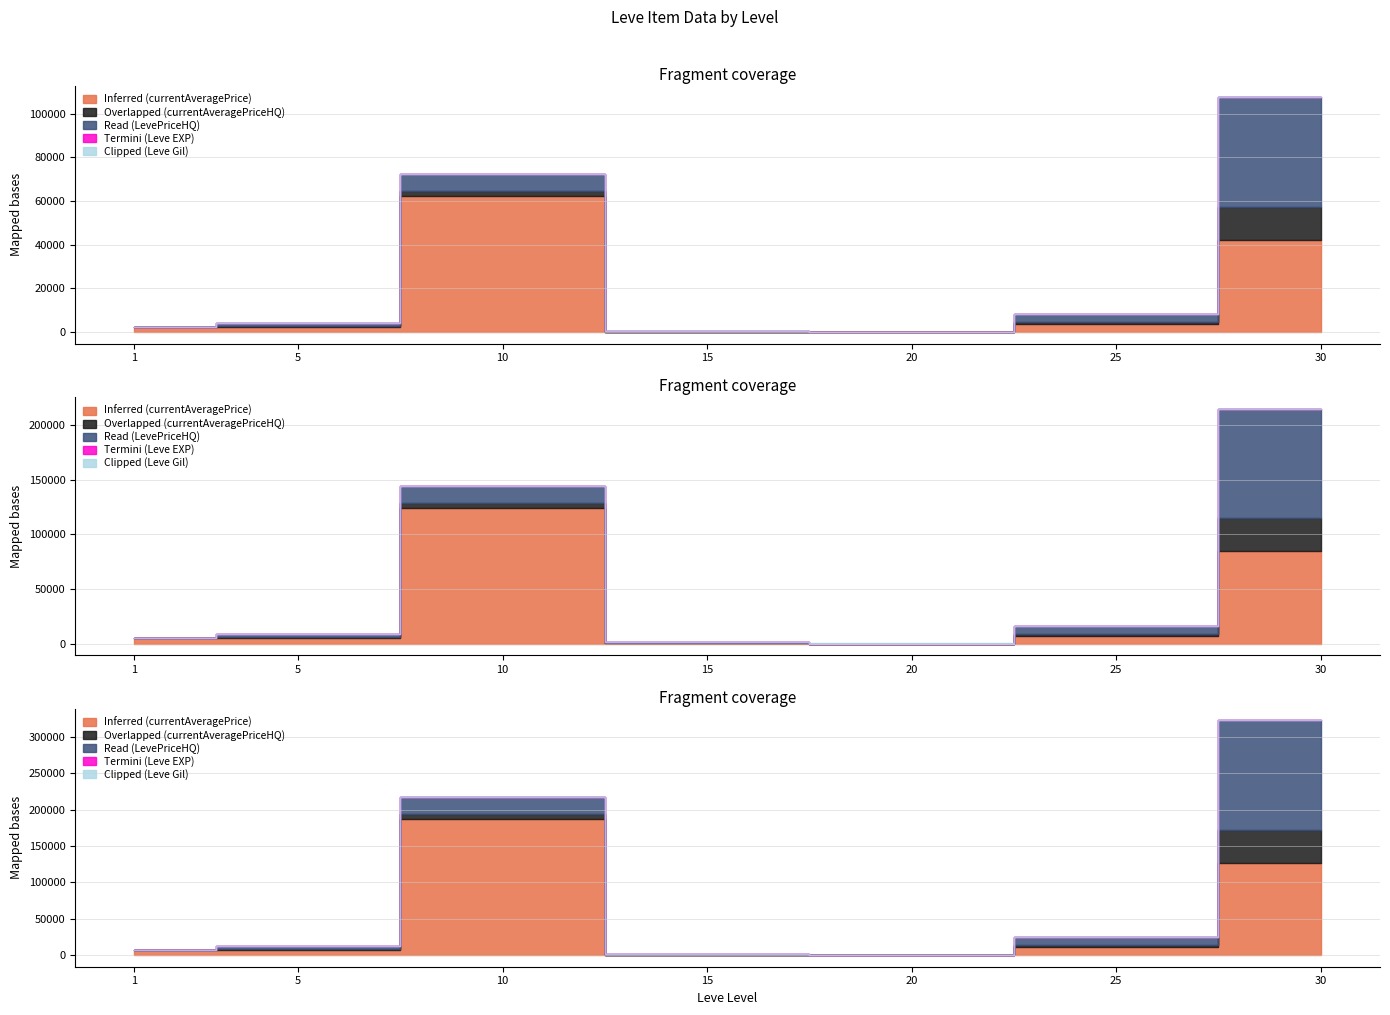

How many values in Read (LevePriceHQ) are above zero?

5